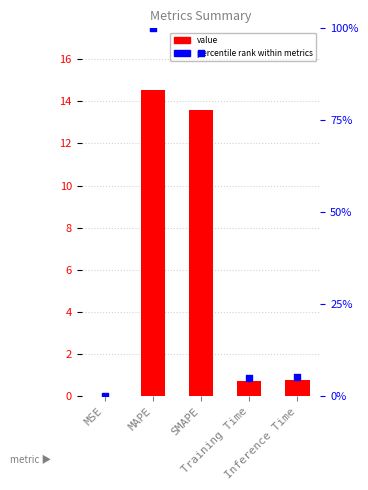

Which series reaches the maximum Y coordinate?

percentile rank